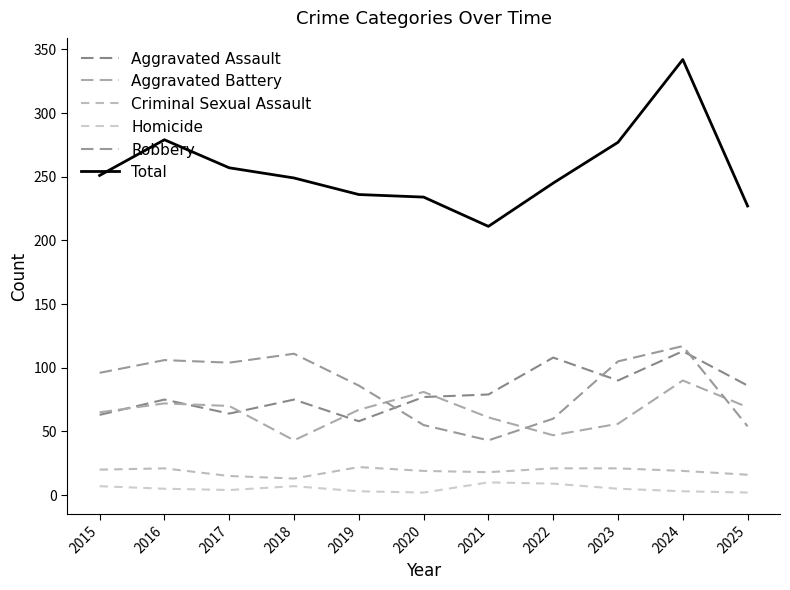

What are all the series names shown in the legend?

Aggravated Assault, Aggravated Battery, Criminal Sexual Assault, Homicide, Robbery, Total